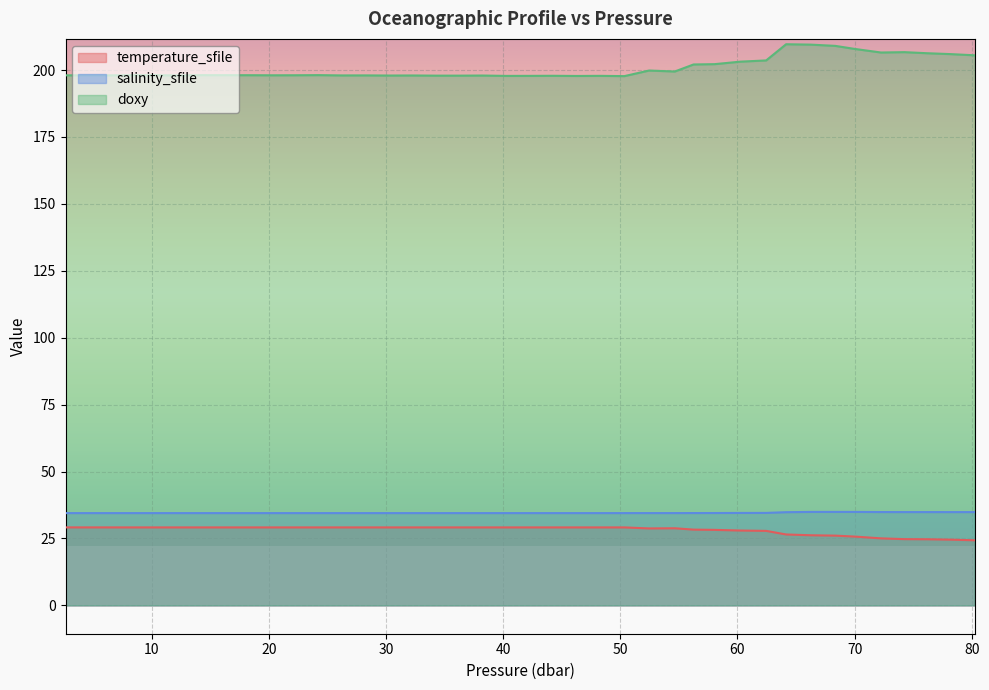

What is the label of the 37th point from the left?

74.25